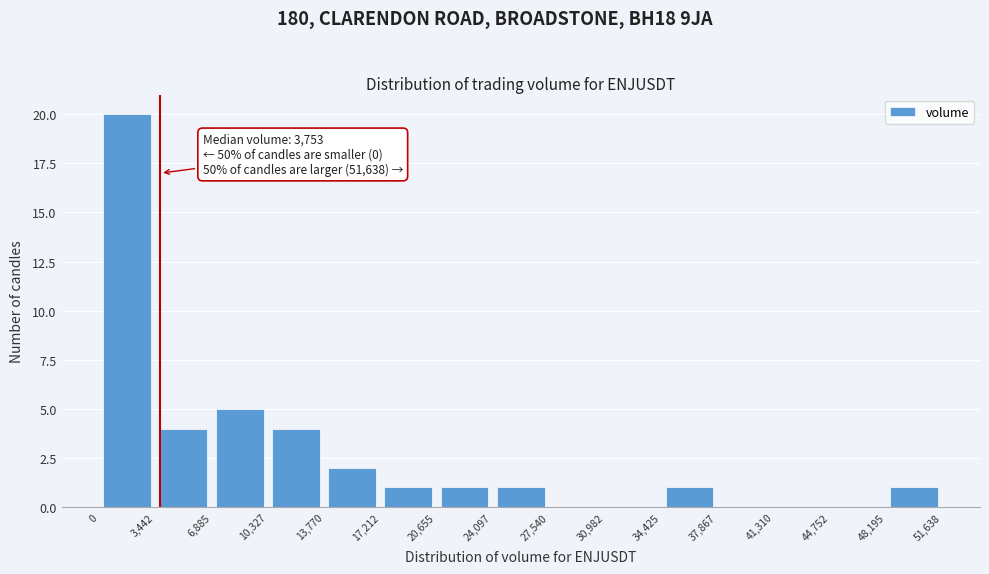

Which range on the x-axis has the tallest bar?

0 to 3,442